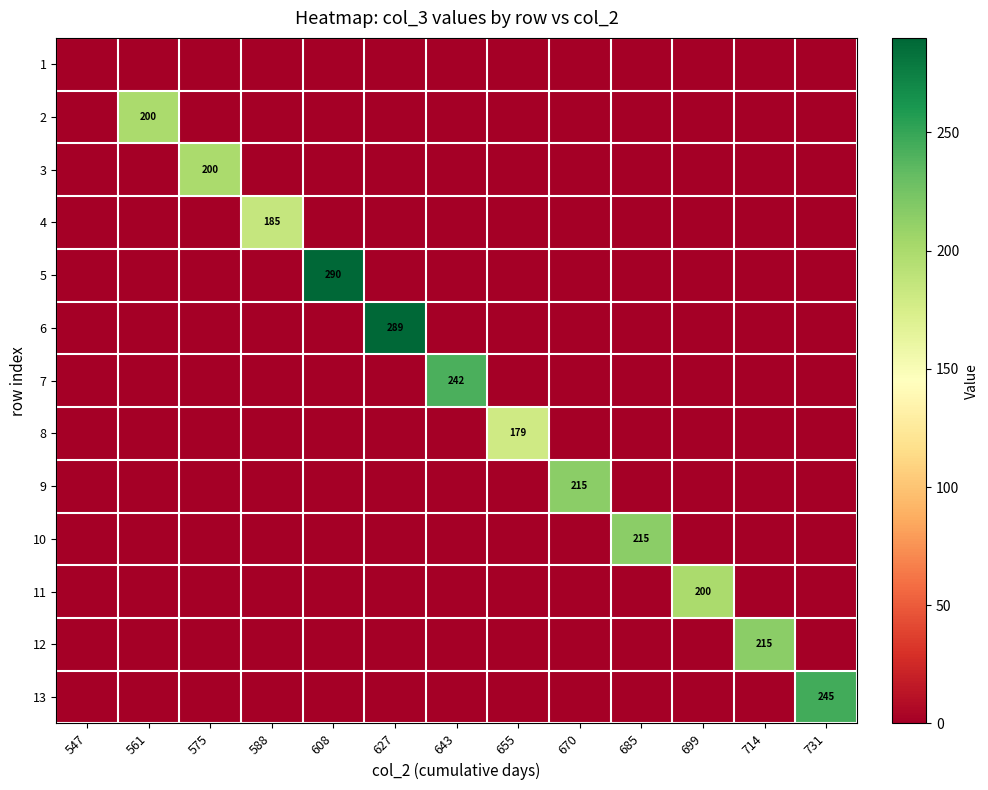

Which series has the largest total across all categories?

5